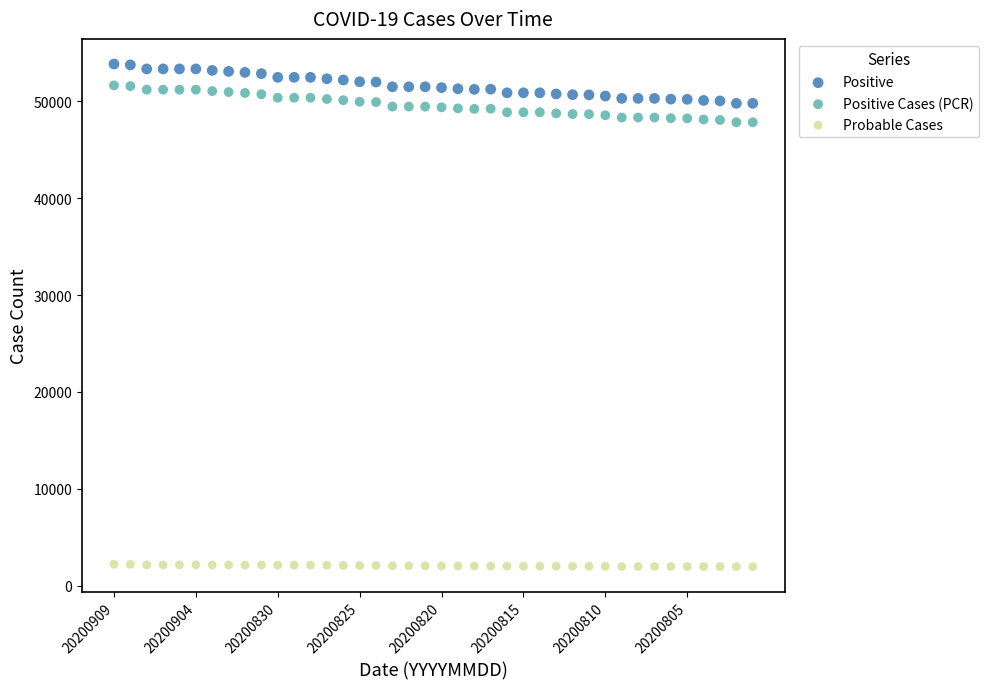

What are all the series names shown in the legend?

Positive, Positive Cases (PCR), Probable Cases